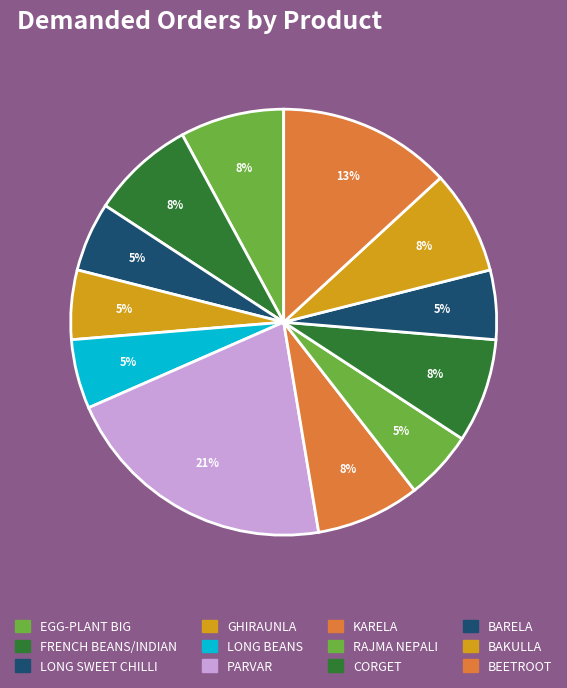

How many segments does this pie chart have?

12